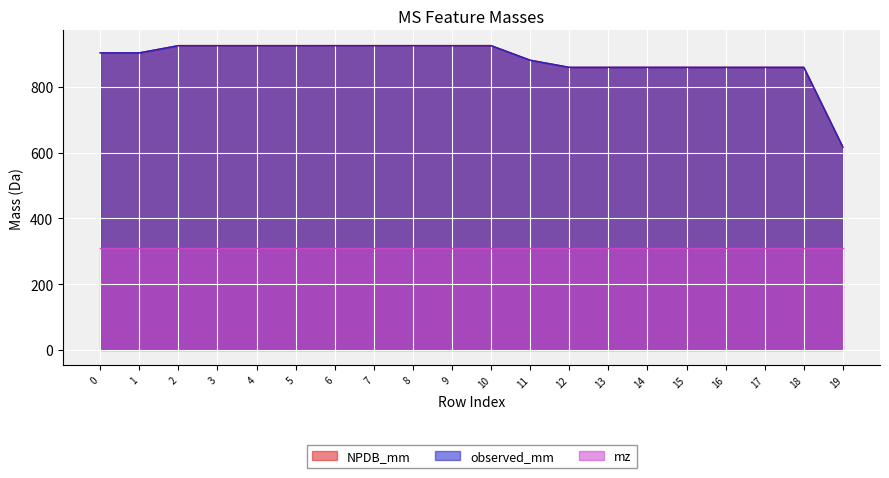

At which label is NPDB_mm closest to 770?

12